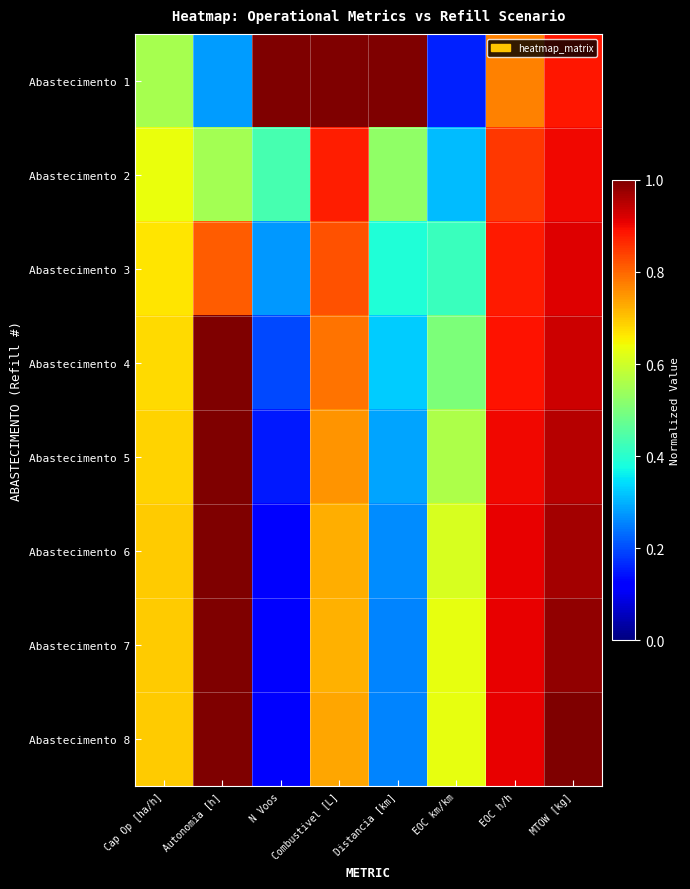

Rank the series by their maximum value, from lowest to highest.

Abastecimento 2, Abastecimento 3, Abastecimento 1, Abastecimento 4, Abastecimento 5, Abastecimento 6, Abastecimento 7, Abastecimento 8